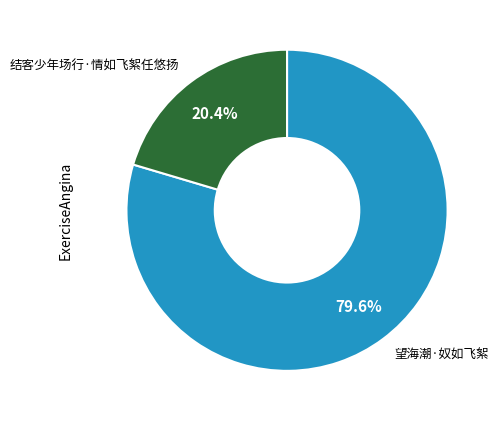

The 结客少年场行·情如飞絮任悠扬 slice represents 30% of the pie. True or false?

False